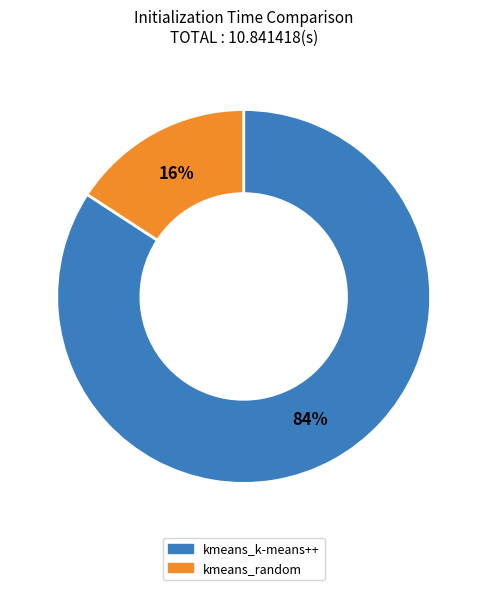

What is the smallest slice in the pie chart?

kmeans_random